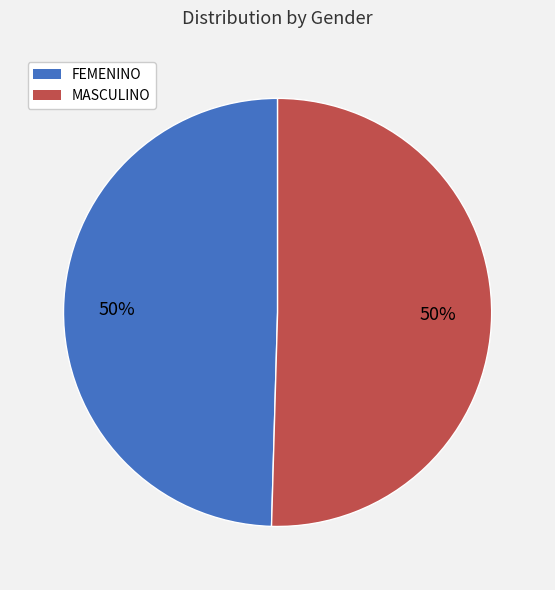

The FEMENINO slice represents 50% of the pie. True or false?

True